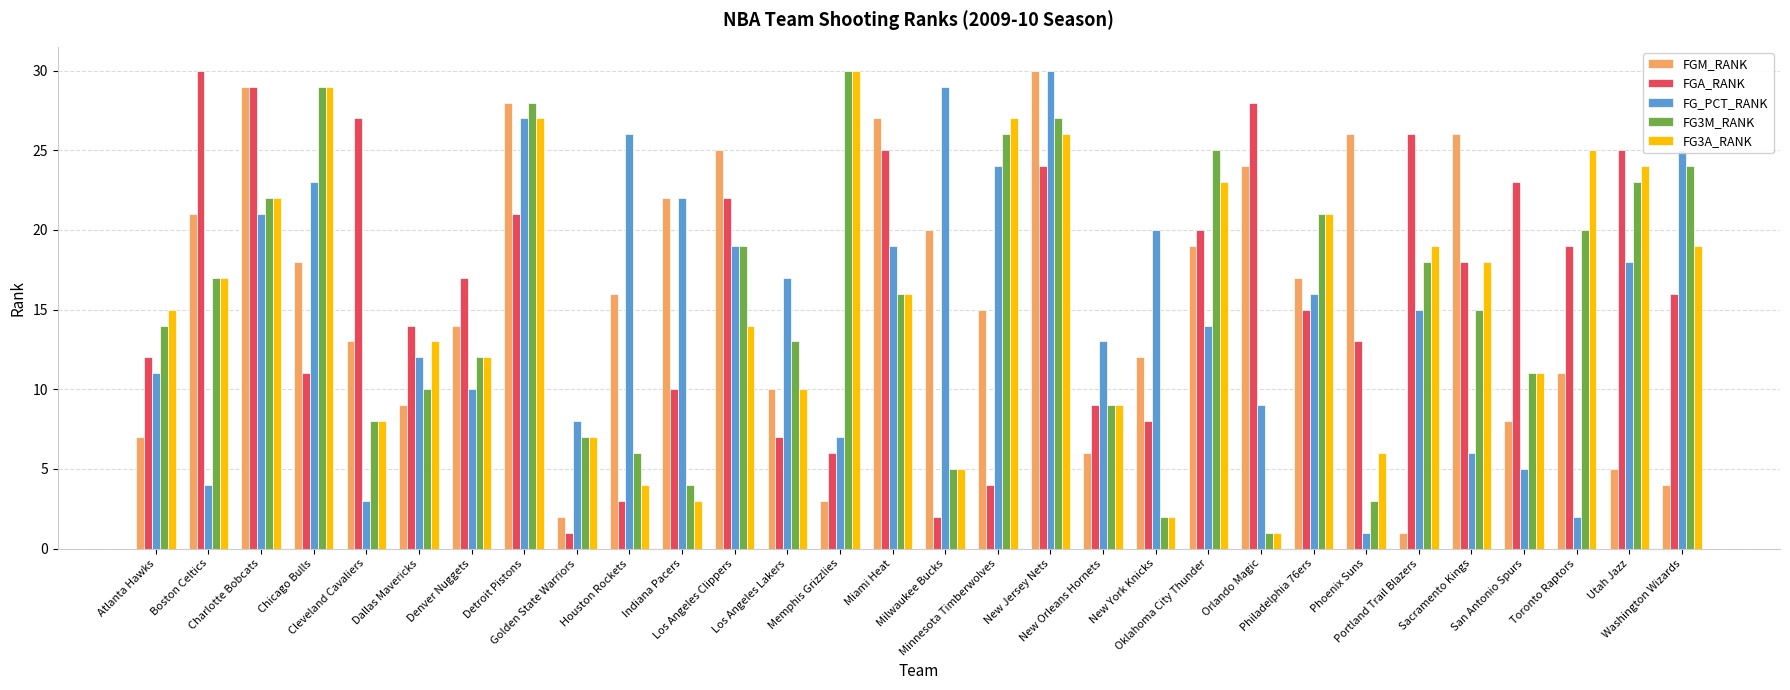

What is the difference between the maximum and minimum values in the FGA_RANK series?

29